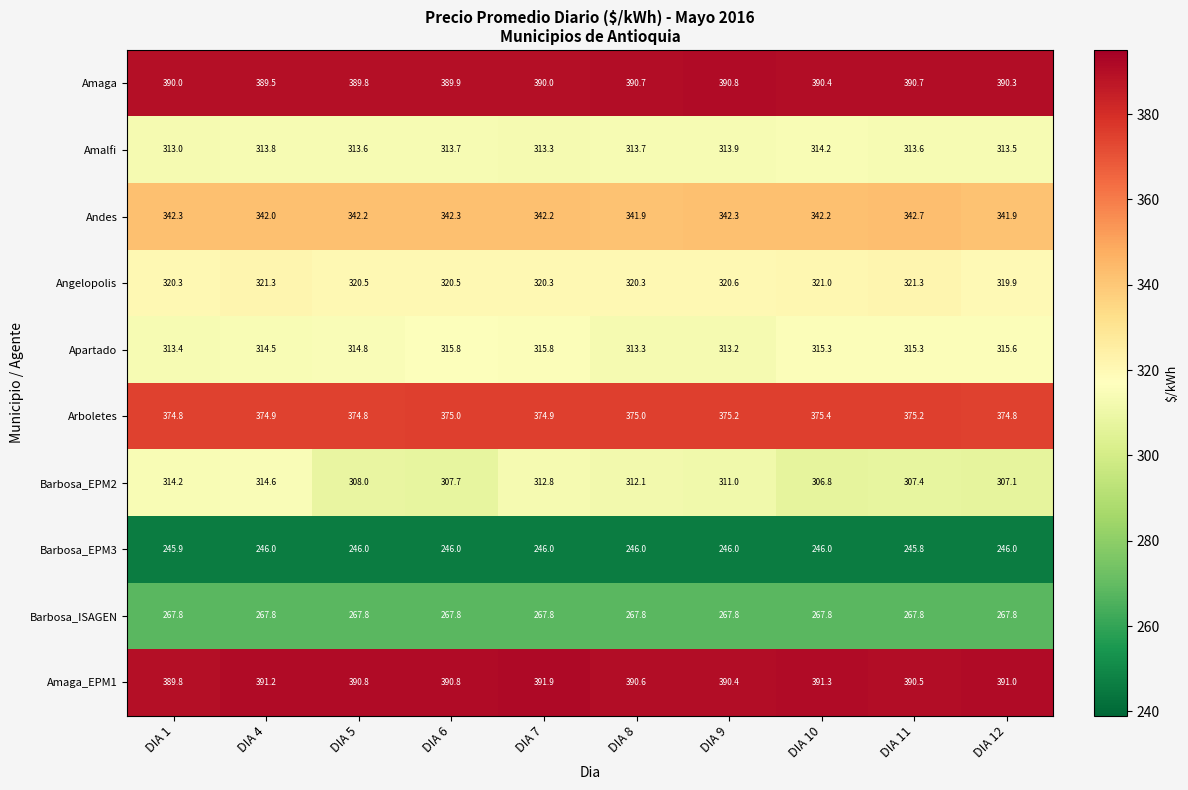

At which label does Angelopolis reach its minimum?

DIA 12